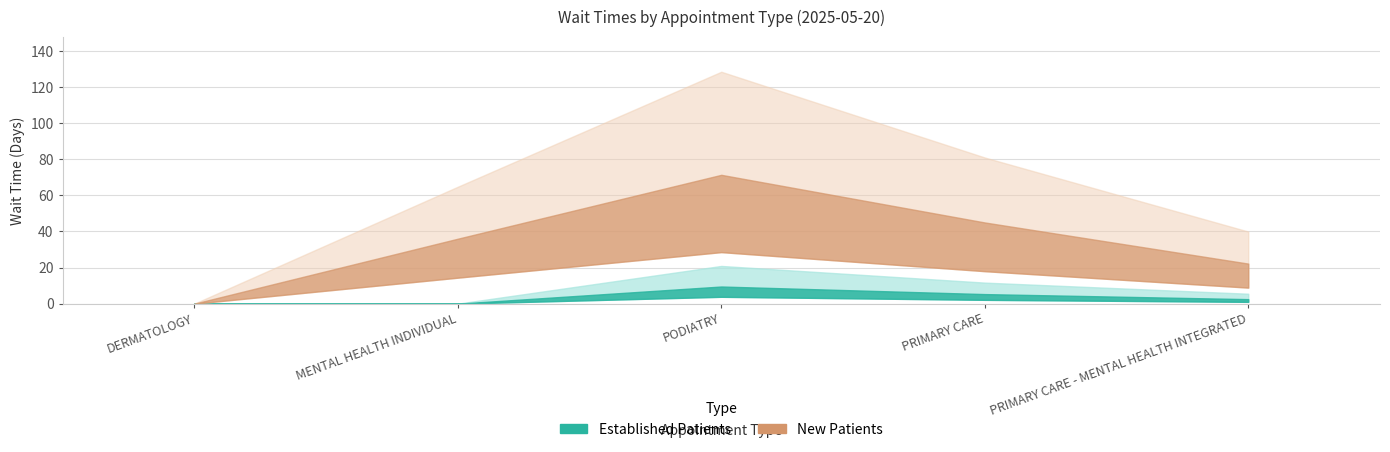

How many data points in NewPatients are less than 36?

2